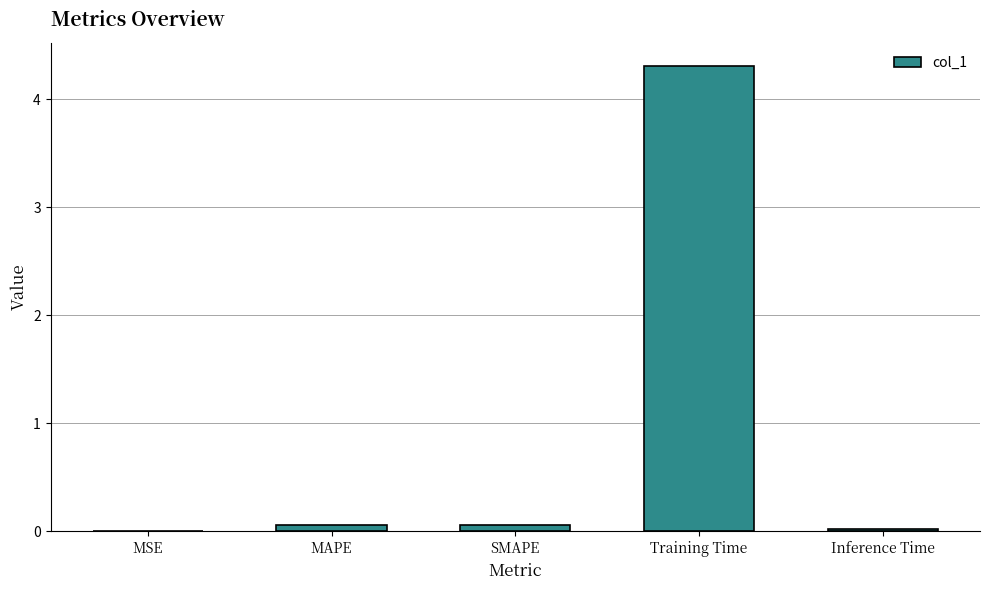

Read the value at Training Time.

4.3